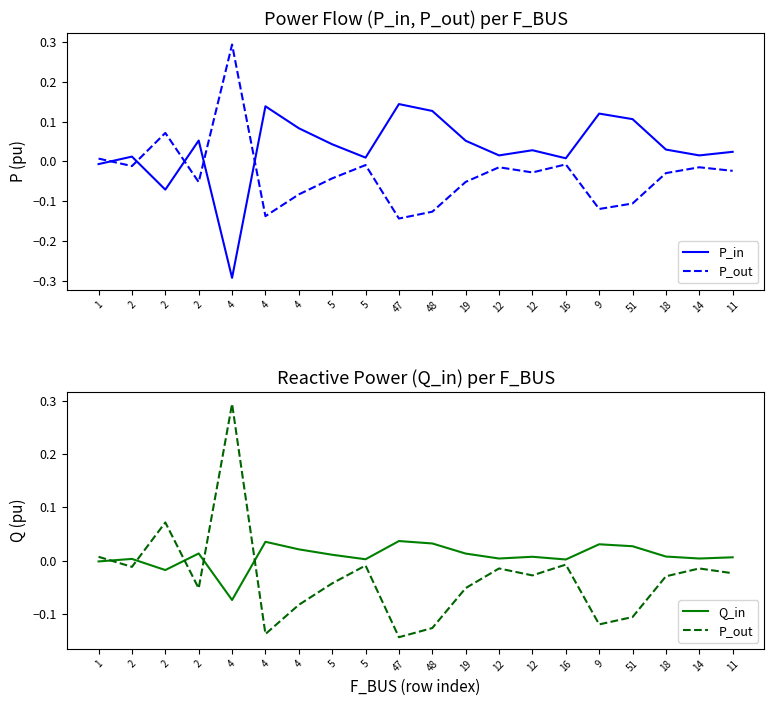

Rank the categories by P_out value from lowest to highest.

47, 4, 48, 9, 51, 4, 2, 19, 5, 18, 12, 11, 12, 14, 2, 5, 16, 1, 2, 4